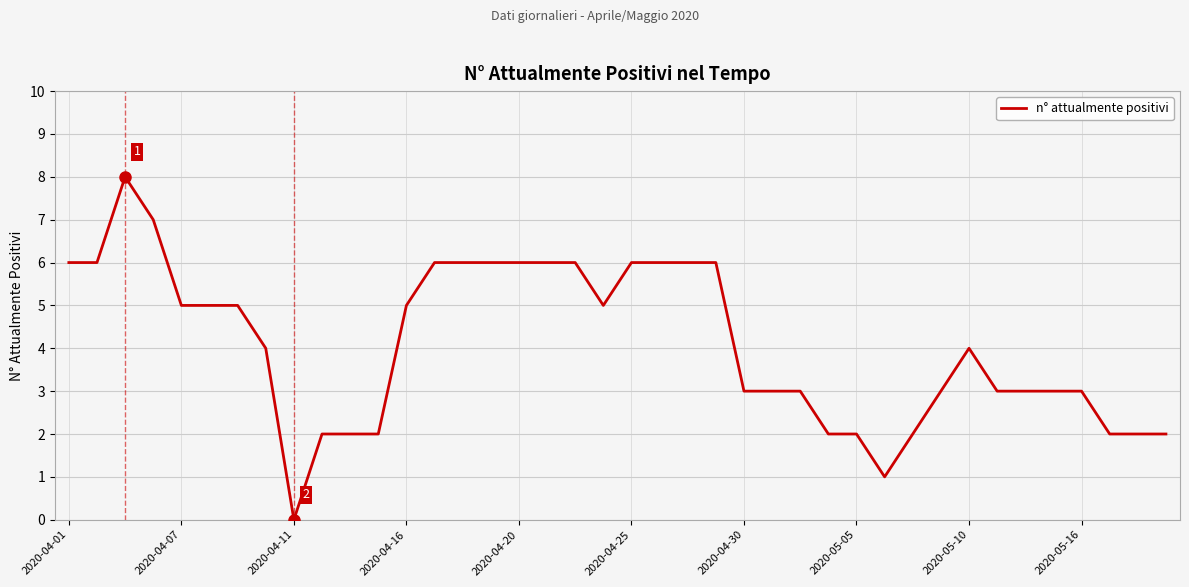

What is the maximum value shown in the chart?

8